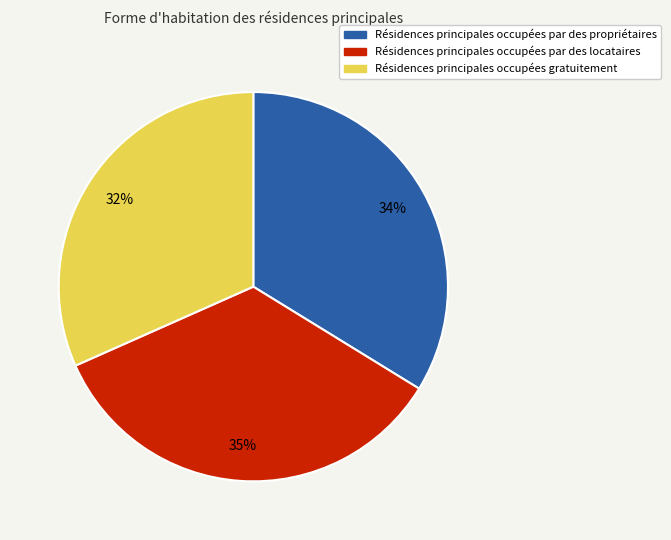

Does any single category account for the majority?

No